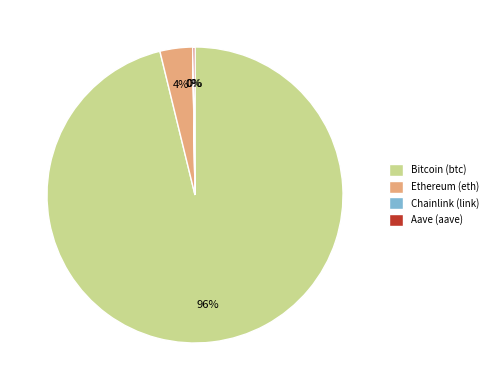

True or false: Bitcoin (btc) accounts for 82% of the total.

False